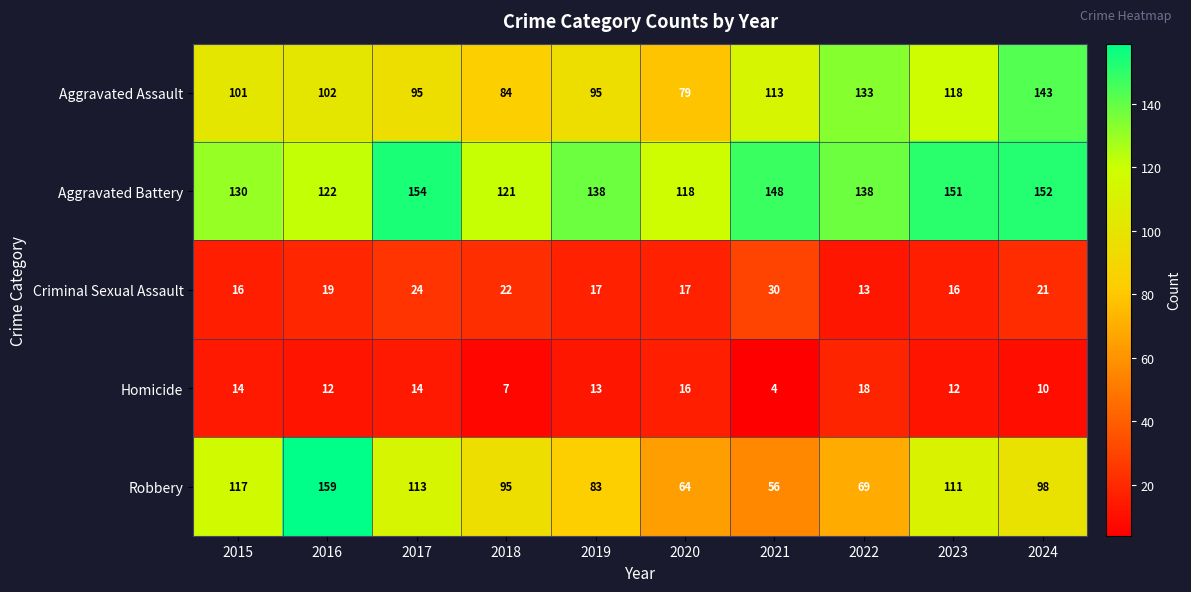

What is the difference between the Robbery values at 2022 and 2018?

26